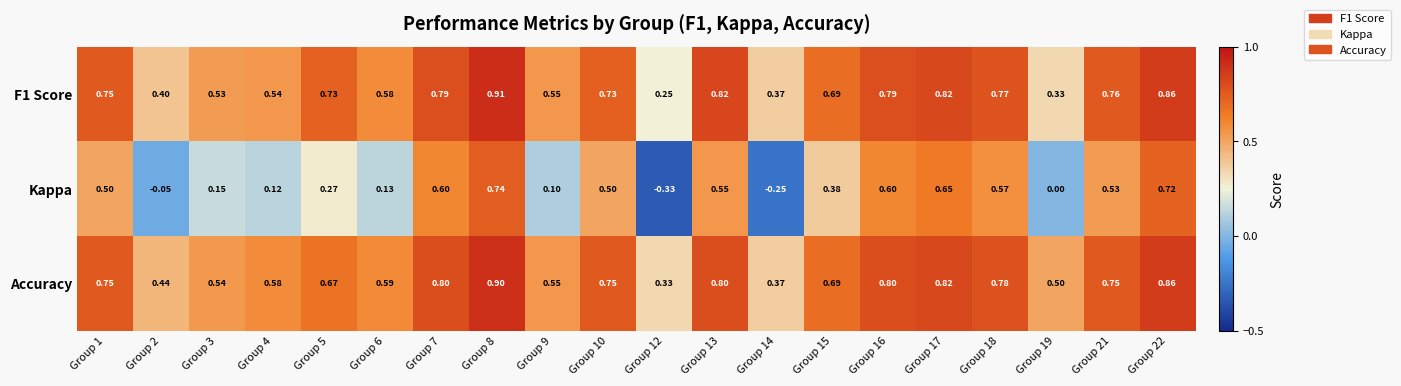

Count the number of categories in the chart.

20